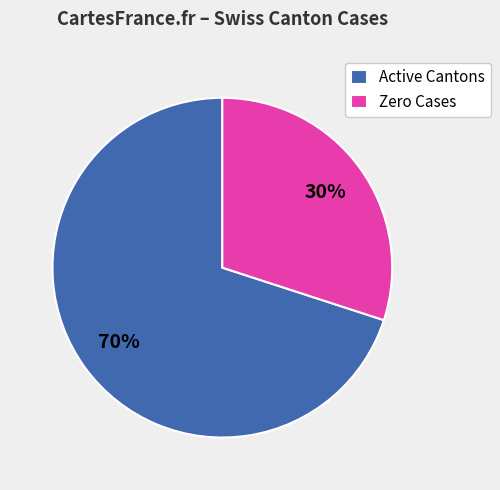

Approximately how many times larger is the value at Active Cantons compared to Zero Cases?

2.3